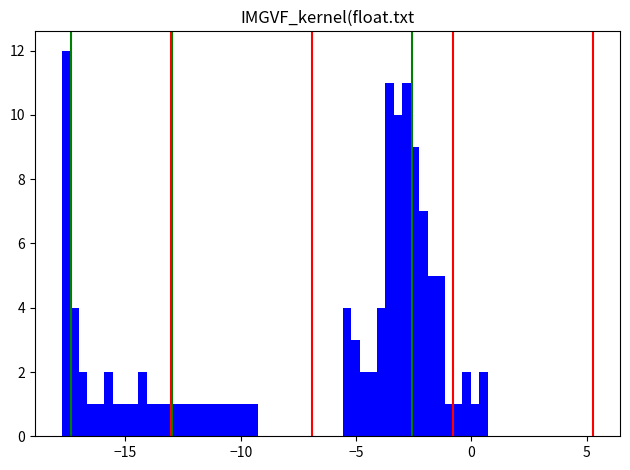

Around what value on the x-axis is the tallest bar? Give the approximate position of its centre, as read against the axis.

-17.5